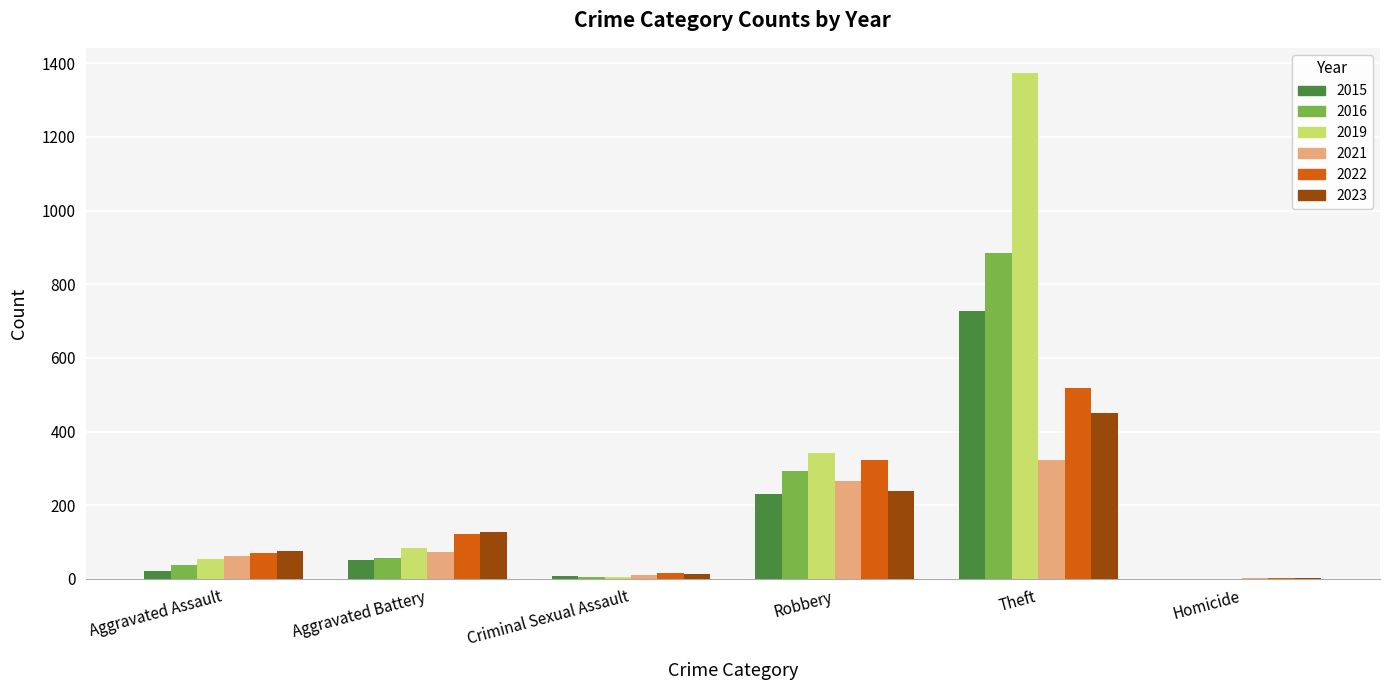

Which series has the largest total across all categories?

2019